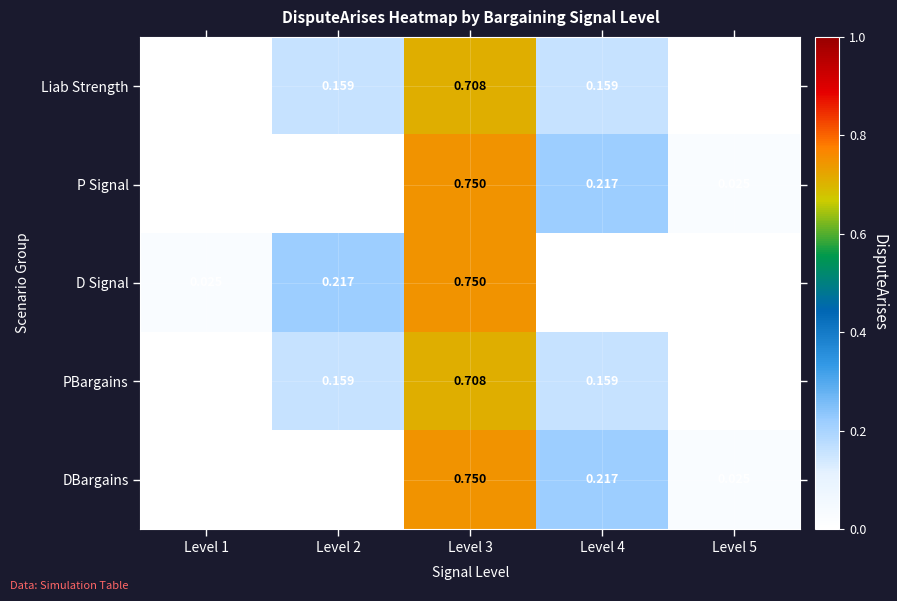

Is the value of D Signal at Level 1 greater than the value of PBargains at Level 3?

No